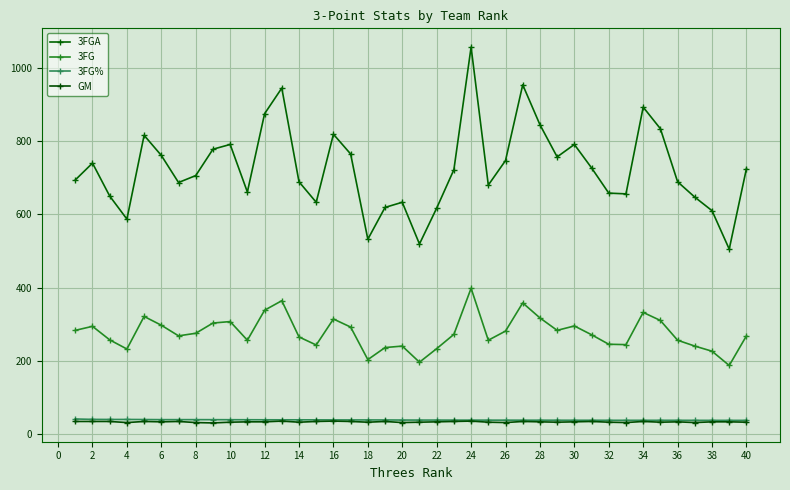

Count the number of data series in this chart.

4